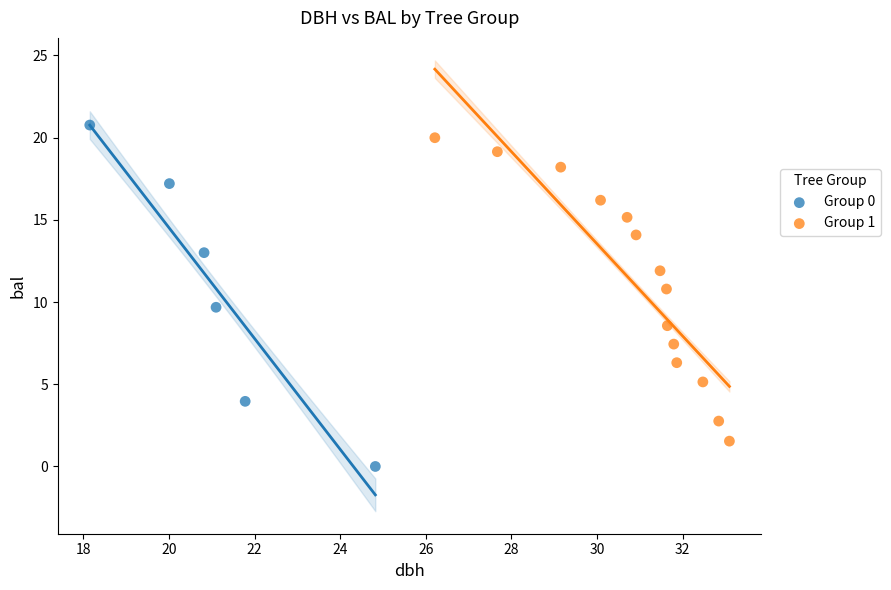

Which series has the largest Y range (max minus min)?

Group 0